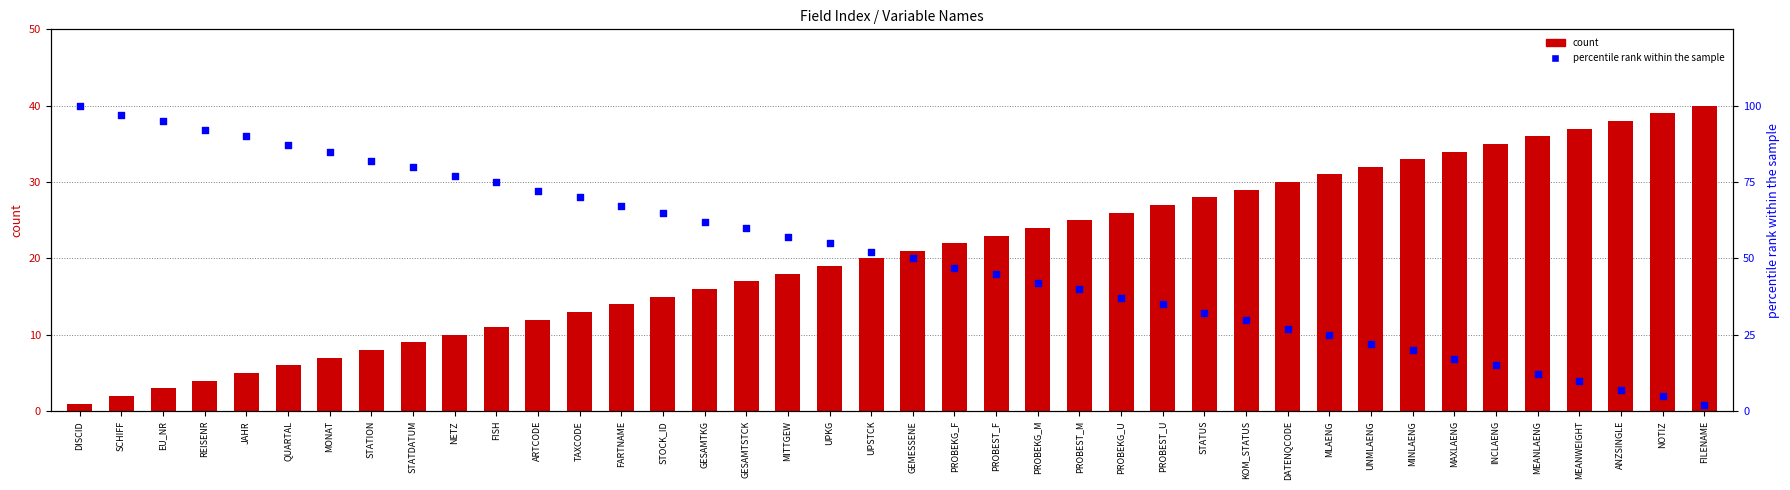

What are all the series names shown in the legend?

count, percentile rank within the sample